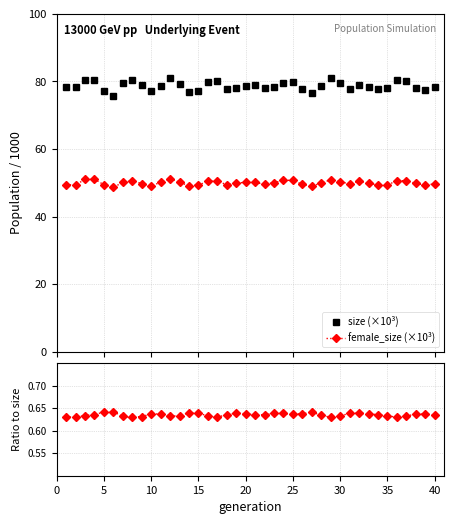

At 3, list the series in order from largest to smallest.

size, female_size